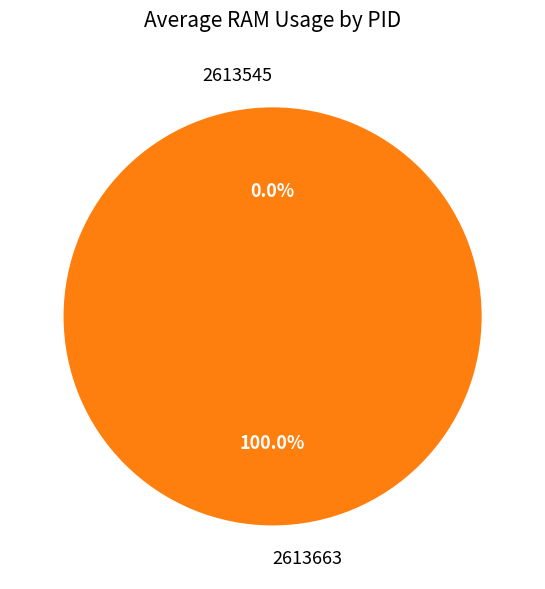

Rank the categories by value from lowest to highest.

2613545, 2613663